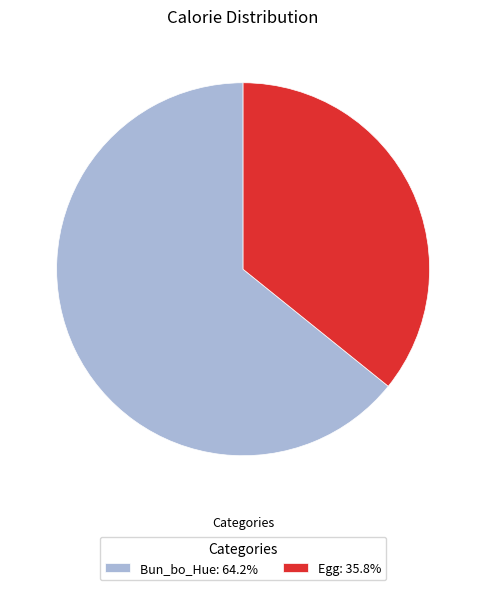

Combined, do Bun_bo_Hue: 64.2% and Egg: 35.8% account for over 50%?

Yes